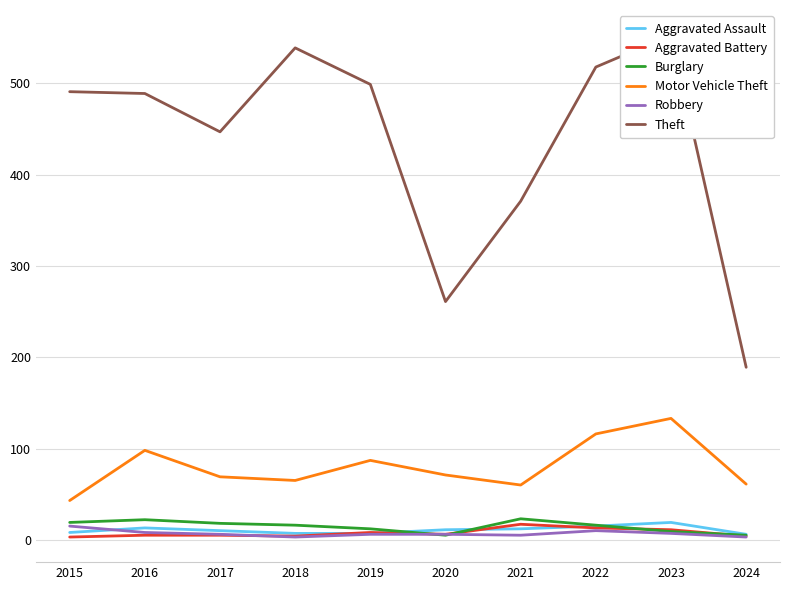

Rank the categories by Aggravated Battery value from highest to lowest.

2021, 2022, 2023, 2019, 2020, 2016, 2017, 2018, 2024, 2015